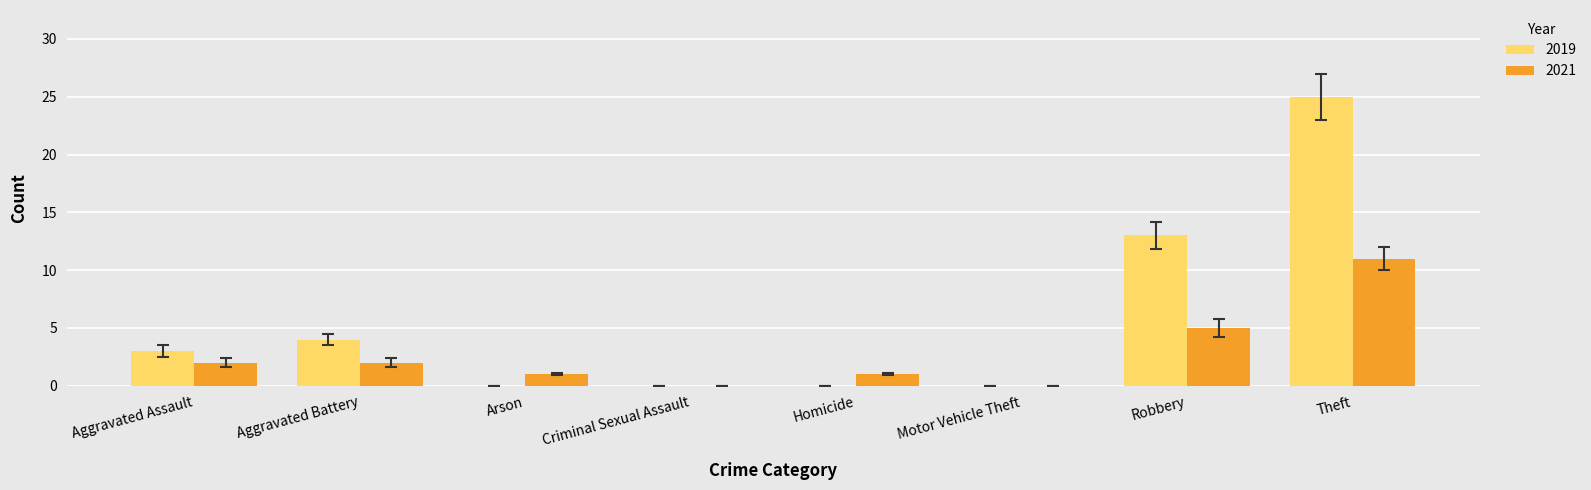

Which category has the highest value across all series?

Theft